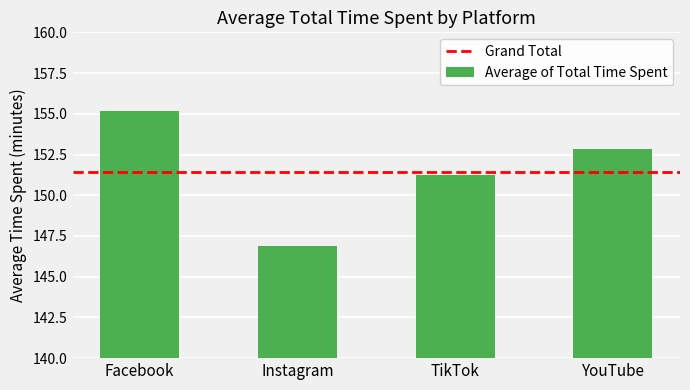

True or false: the data shows 82.7 at Facebook.

False